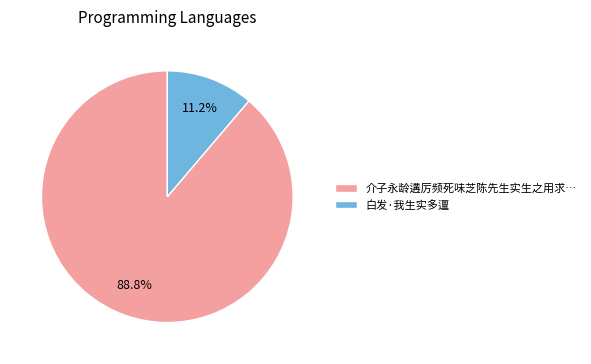

Rank the categories by value from lowest to highest.

白发·我生实多邅, 介子永龄遘厉频死味芝陈先生实生之用求…